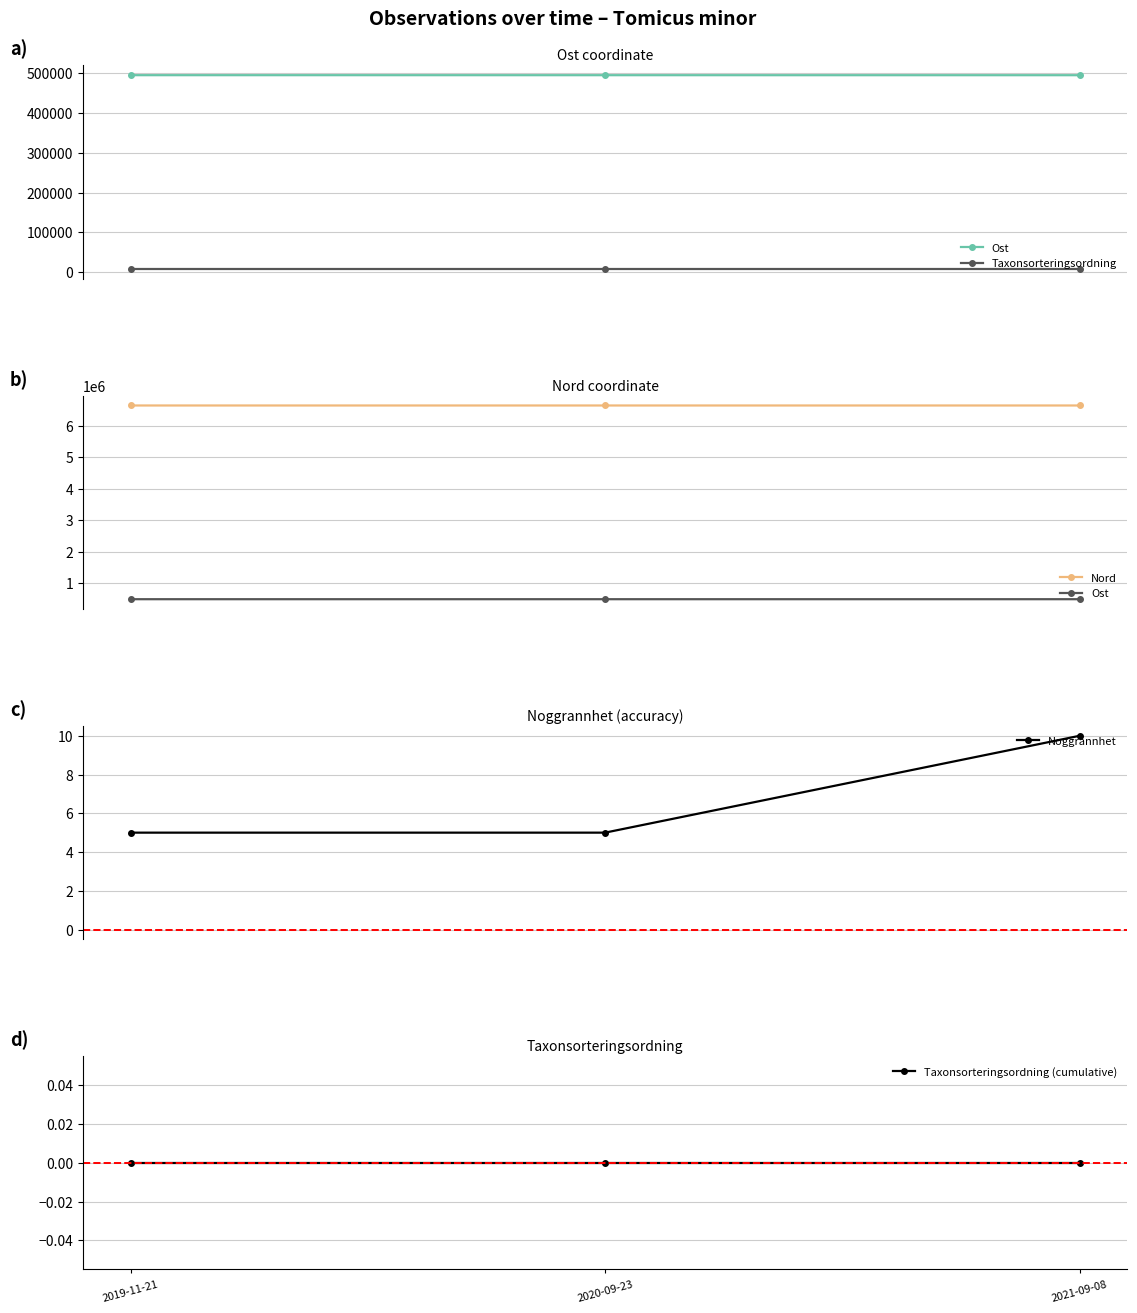

Is the value of Taxonsorteringsordning at 2019-11-21 greater than the value of Noggrannhet at 2021-09-08?

Yes